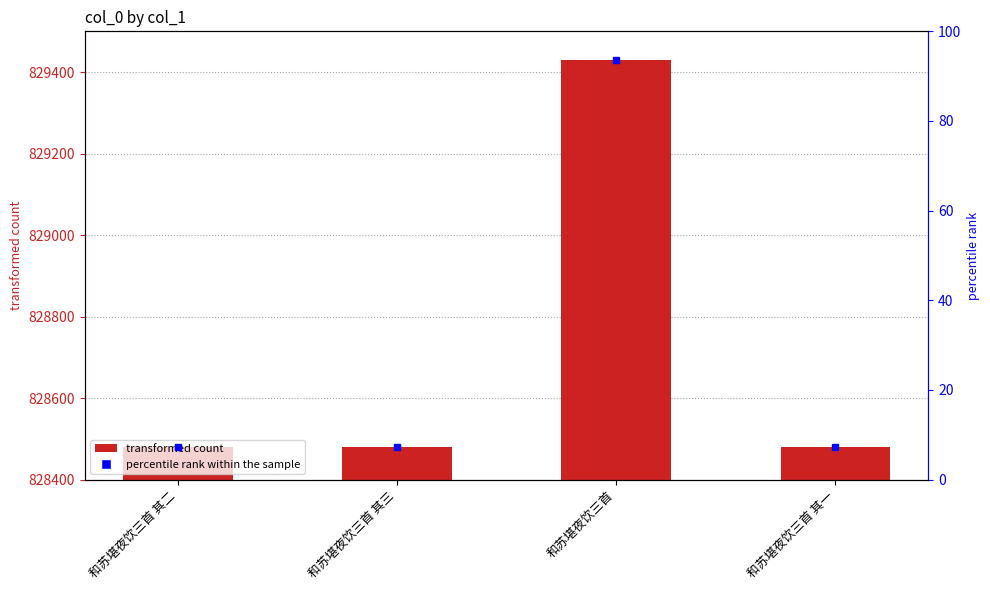

Is it true that the value at 和苏堪夜饮三首 其二 is 1135026?

False